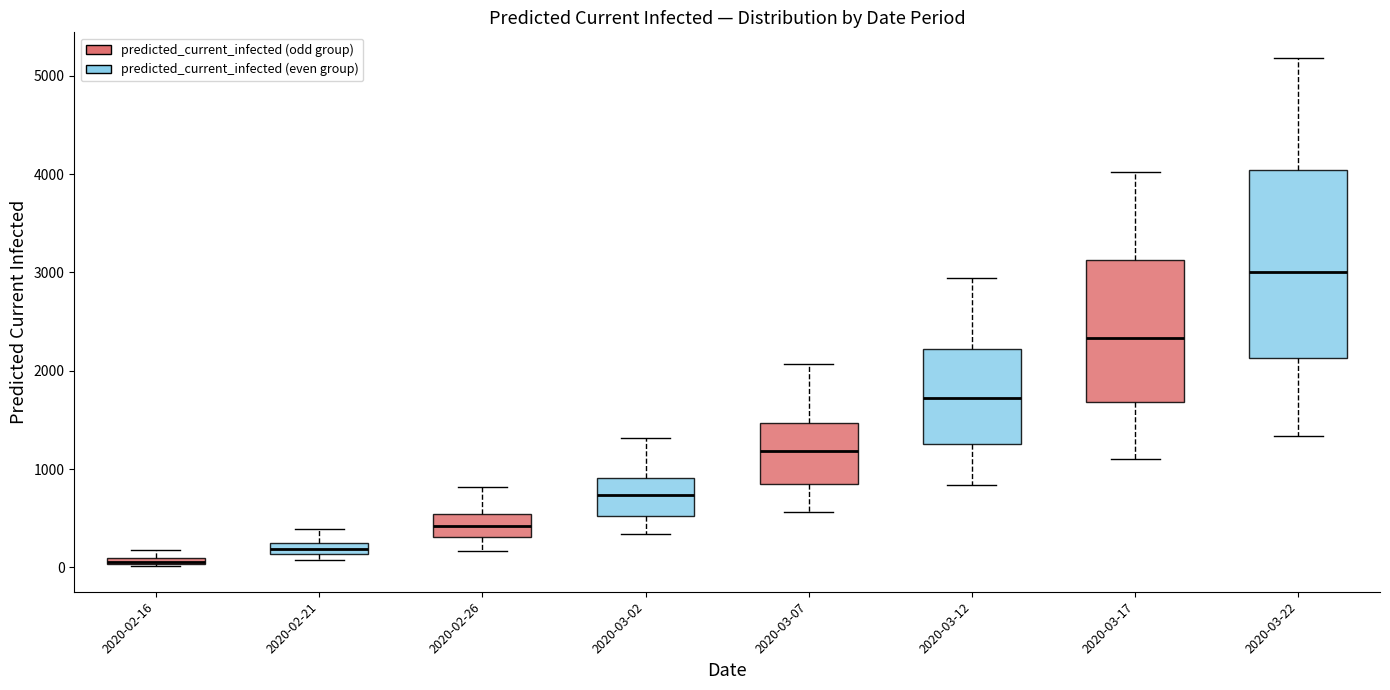

Which box has the lowest median line?

2020-02-16